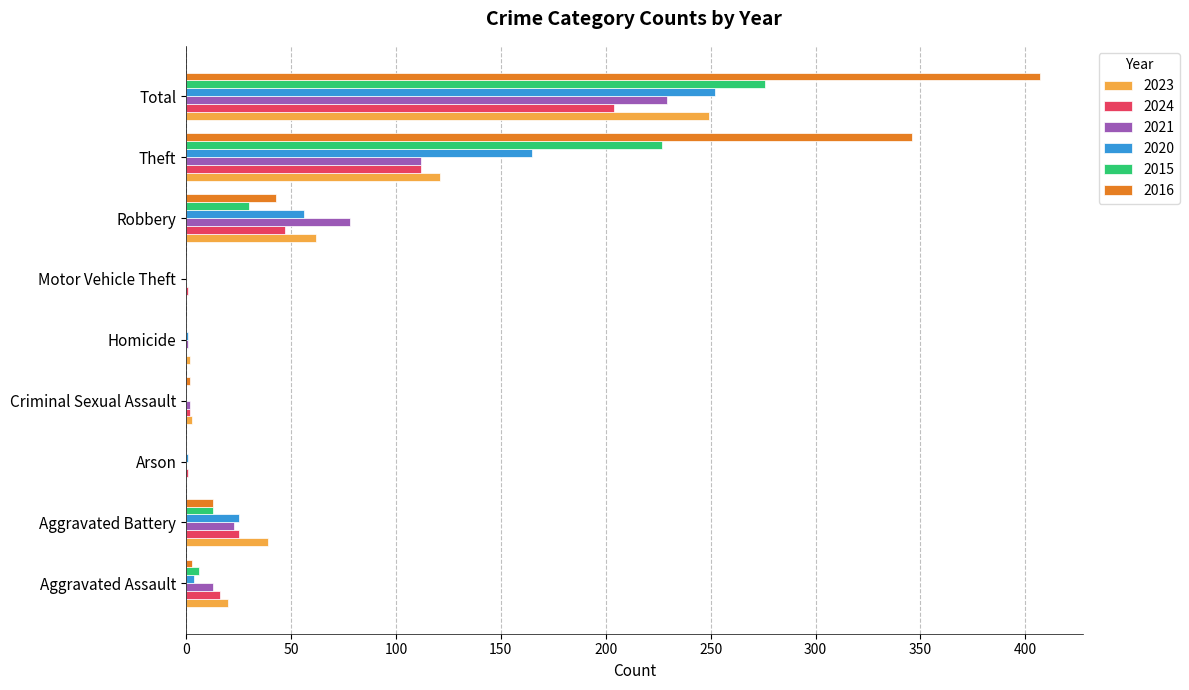

What is the total value across all series at Aggravated Battery?

138